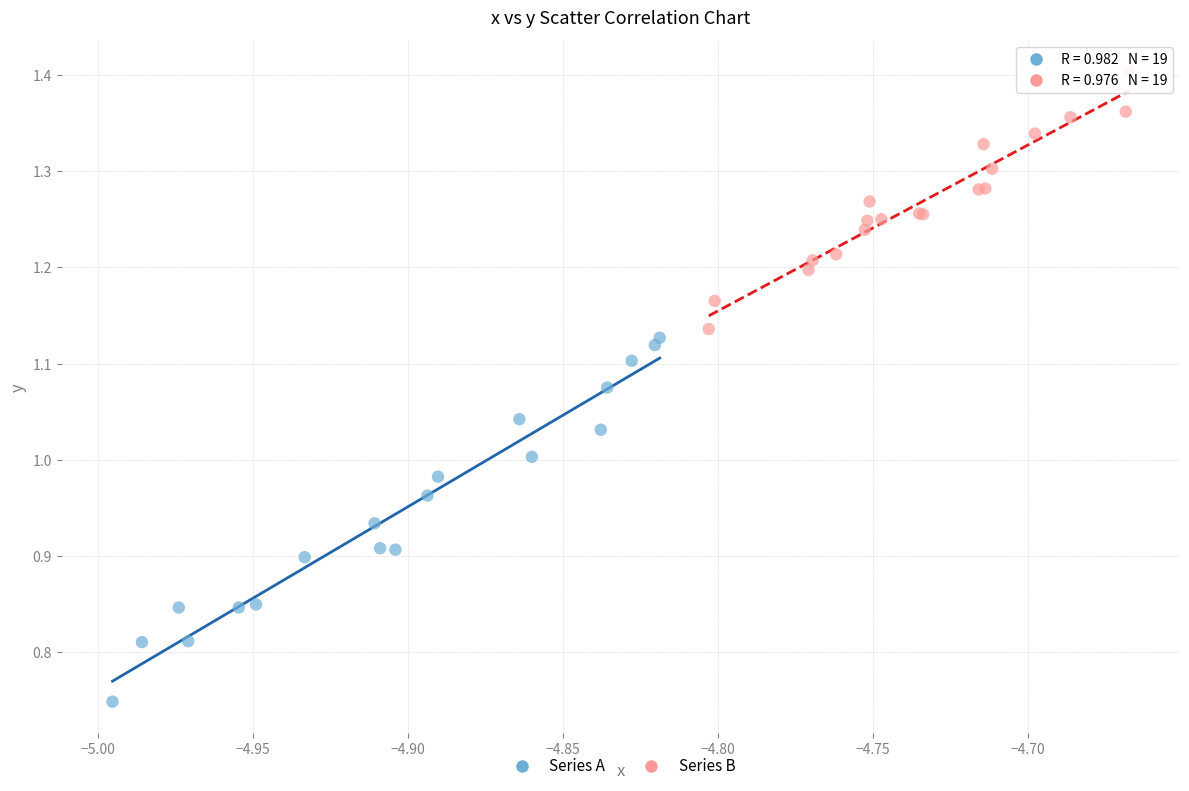

Which series contains the highest Y value?

Series B